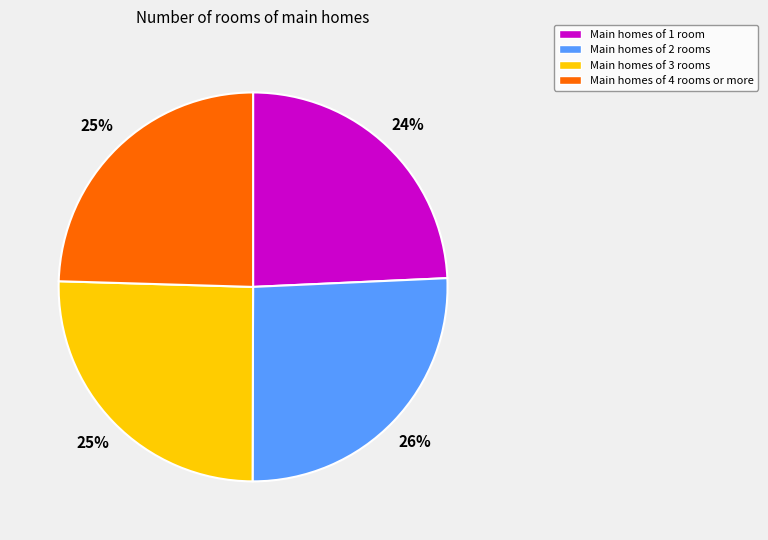

Is there any slice that represents more than half of the pie?

No